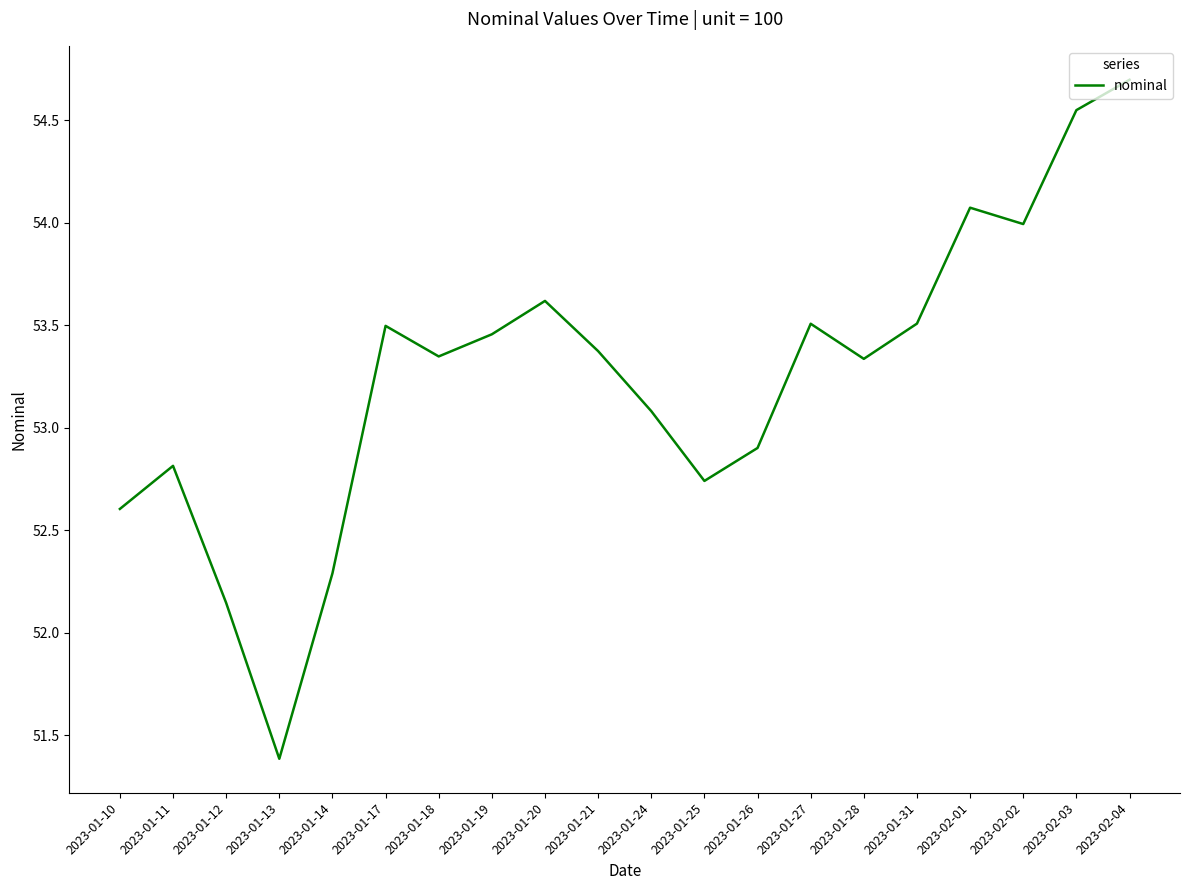

What is the change in value from 2023-01-10 to 2023-01-25?

+0.1